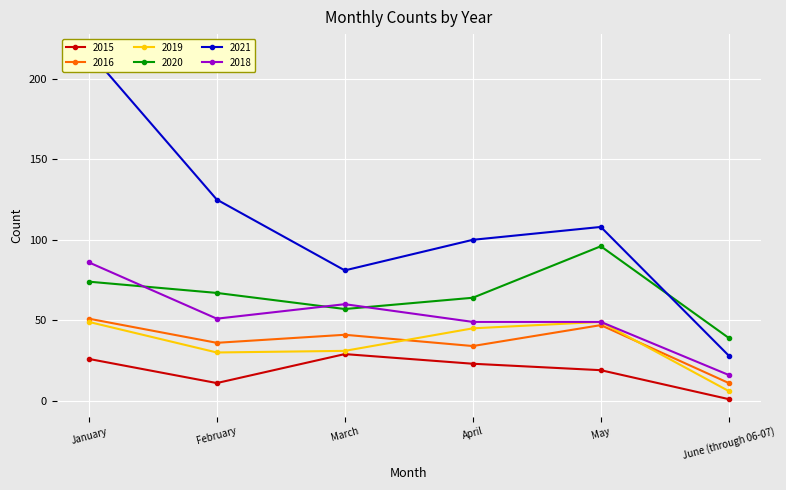

Count the number of data series in this chart.

6